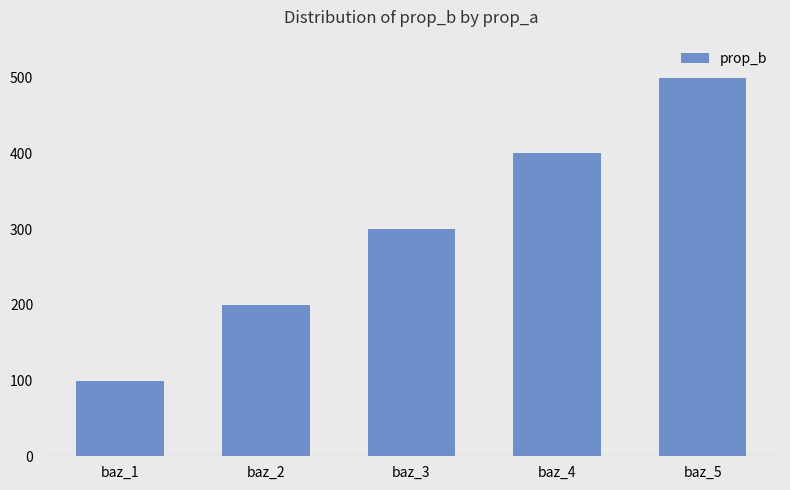

What is the value of the 4th bar from the left?

400